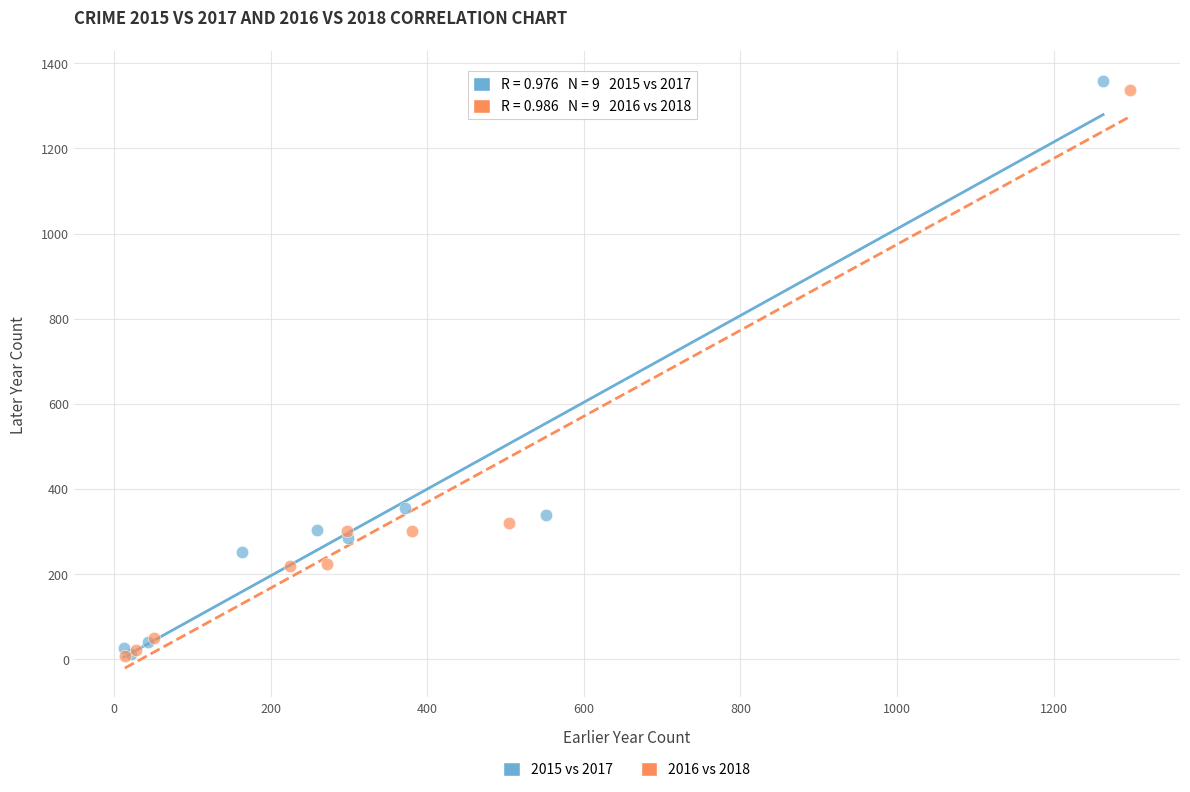

Which series has the widest spread of Y values?

2015 vs 2017